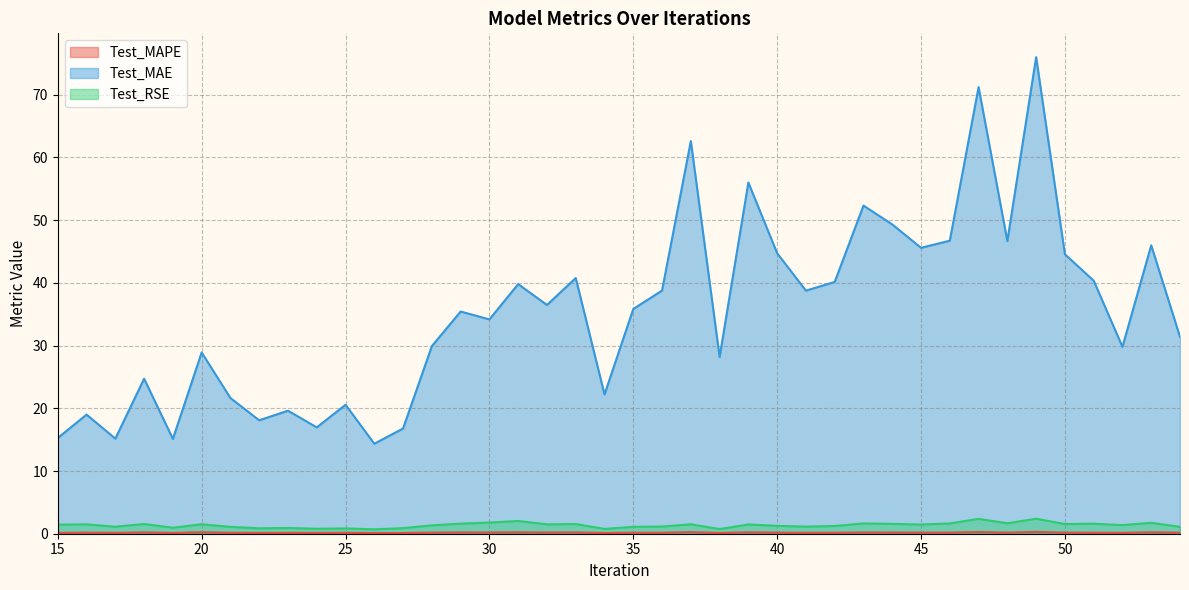

At which category does the chart reach its peak across all series?

49